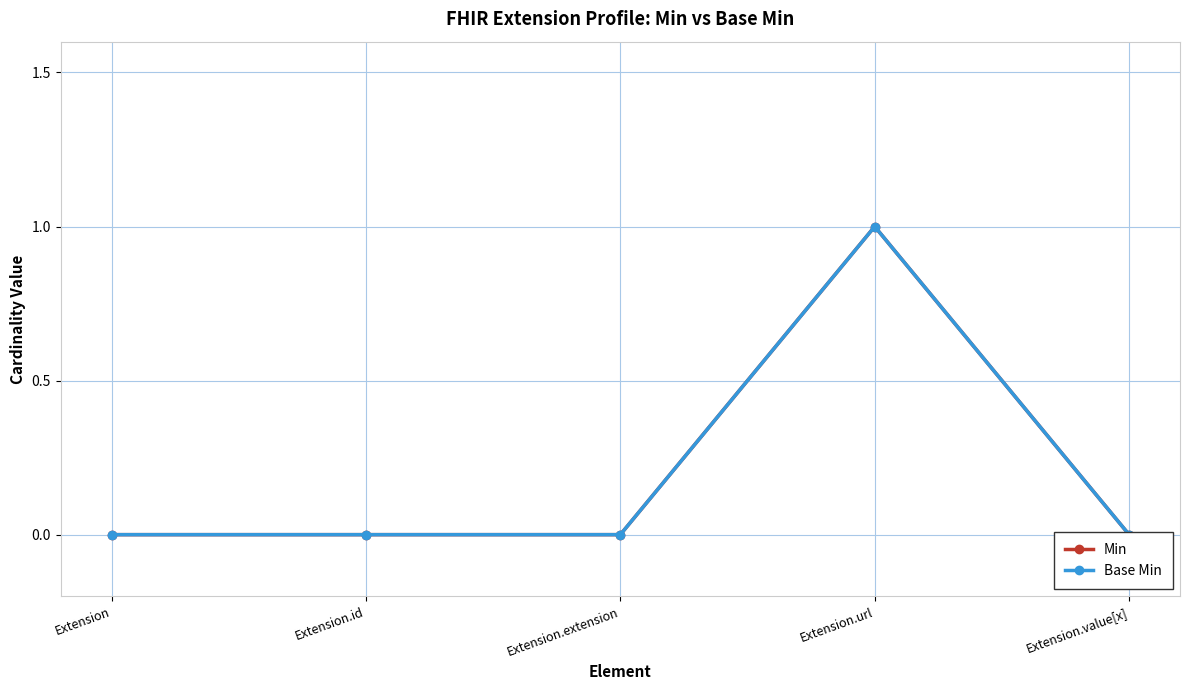

The Base Min series shows 1 at Extension.url. True or false?

True